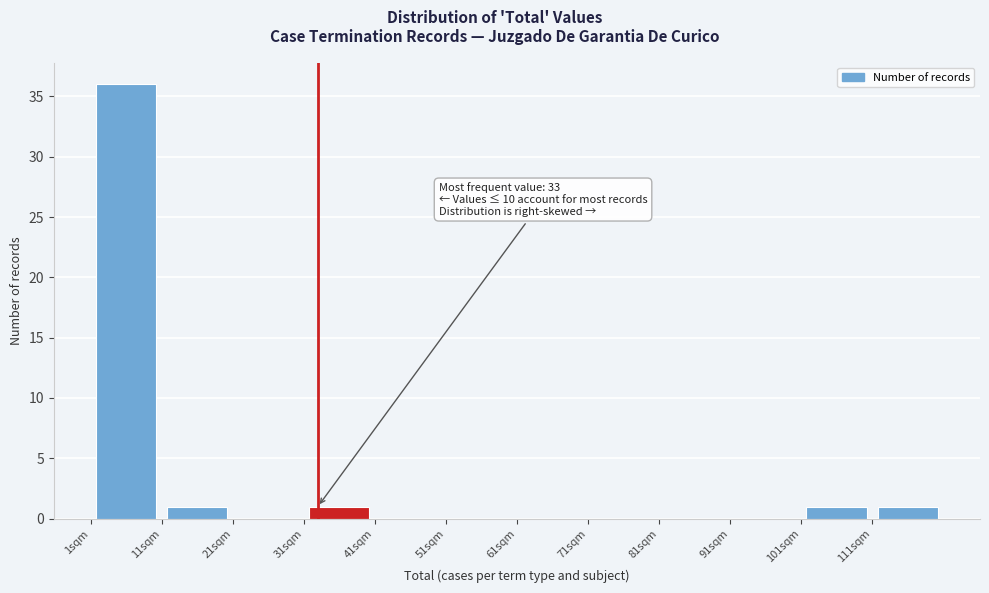

Over which range of the x-axis is the bar tallest?

1 to 11